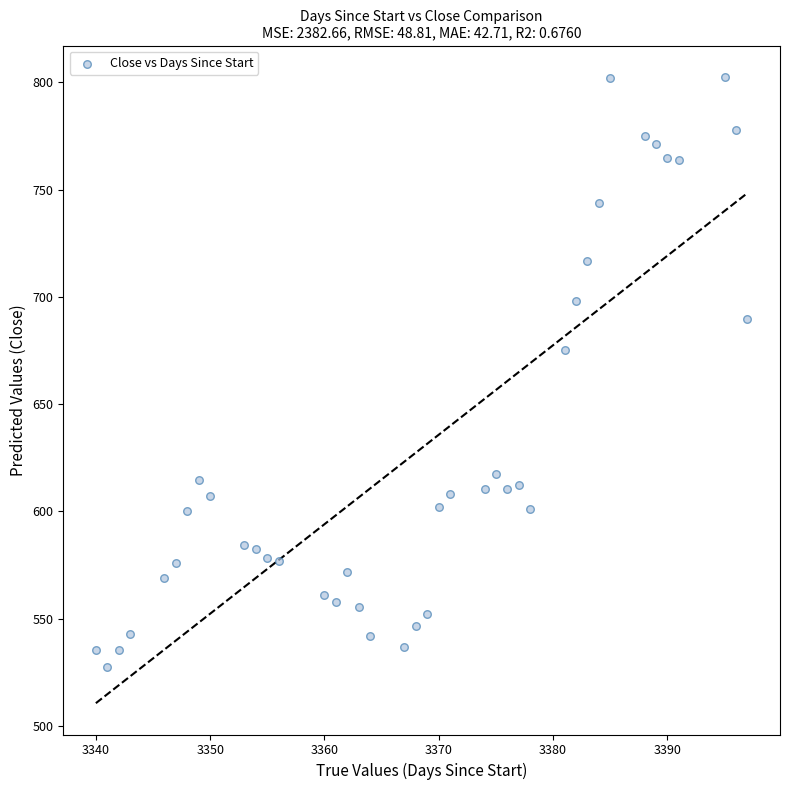

What is the range of X values (max minus min)?

57.0